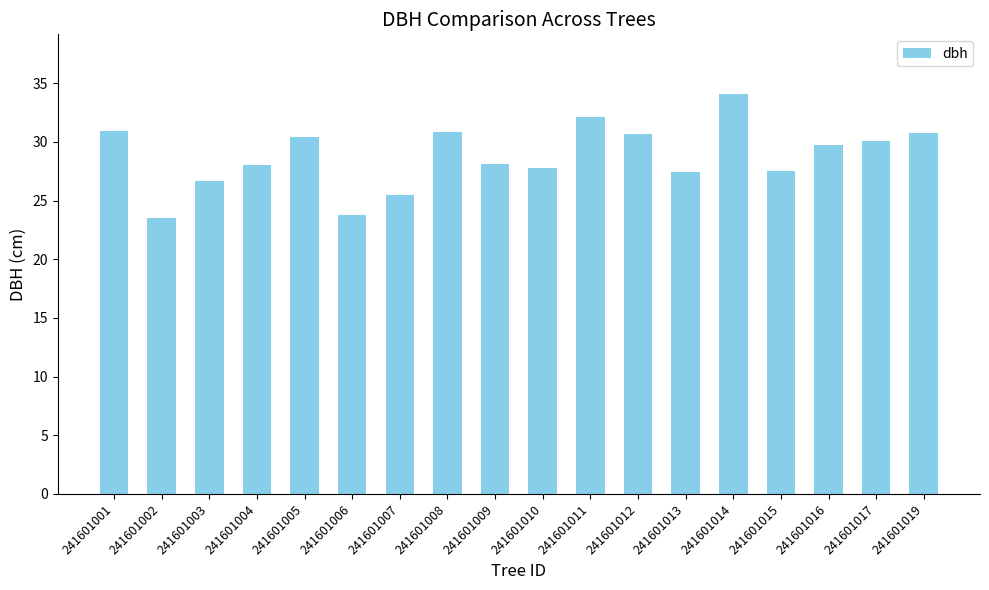

Which has a higher value, 241601003 or 241601007?

241601003